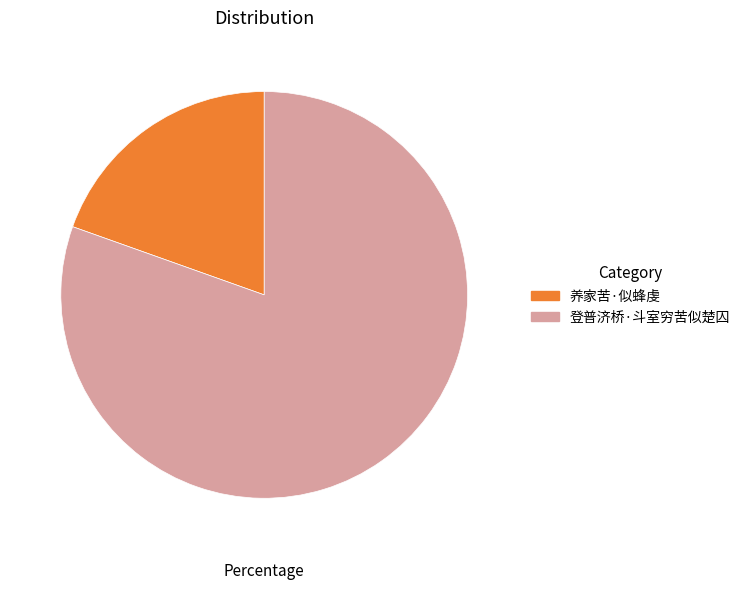

Do 养家苦·似蜂虔 and 登普济桥·斗室穷苦似楚囚 together represent more than half of the pie?

Yes